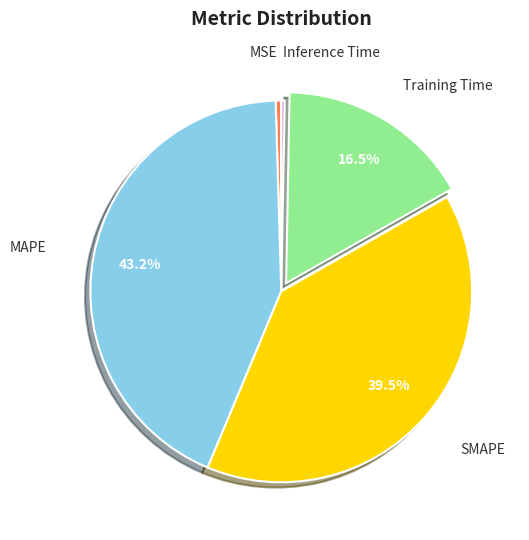

Does any single category account for the majority?

No